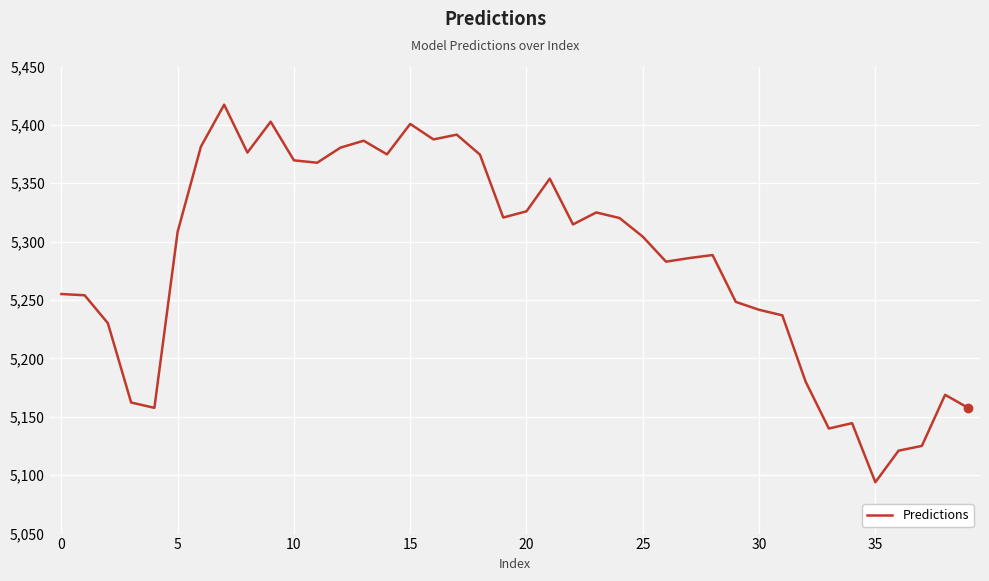

What is the greatest value displayed?

5417.3